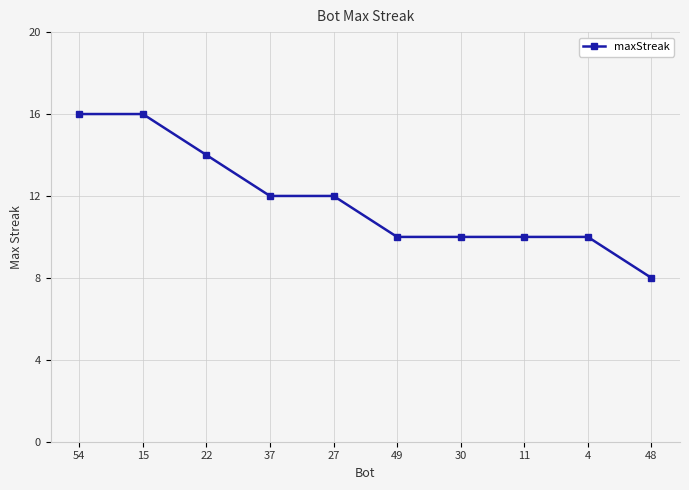

What is the change in value from 49 to 48?

-2